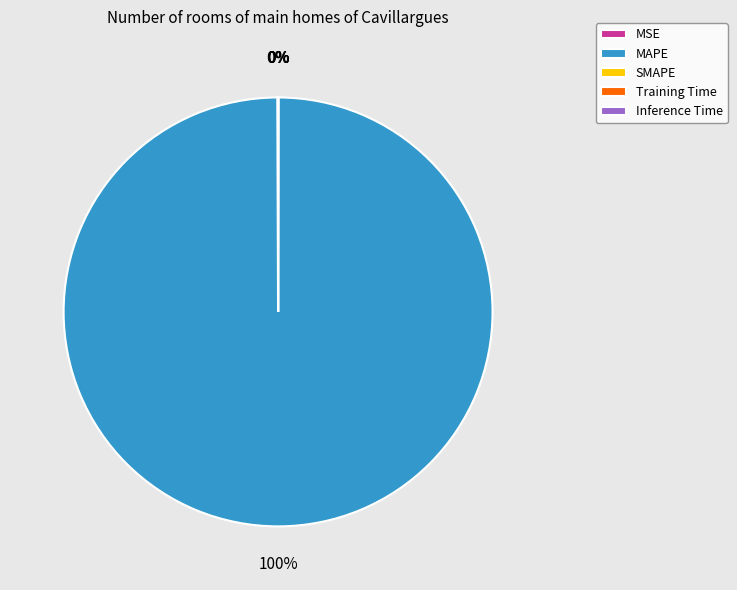

Which slice is the smallest?

SMAPE